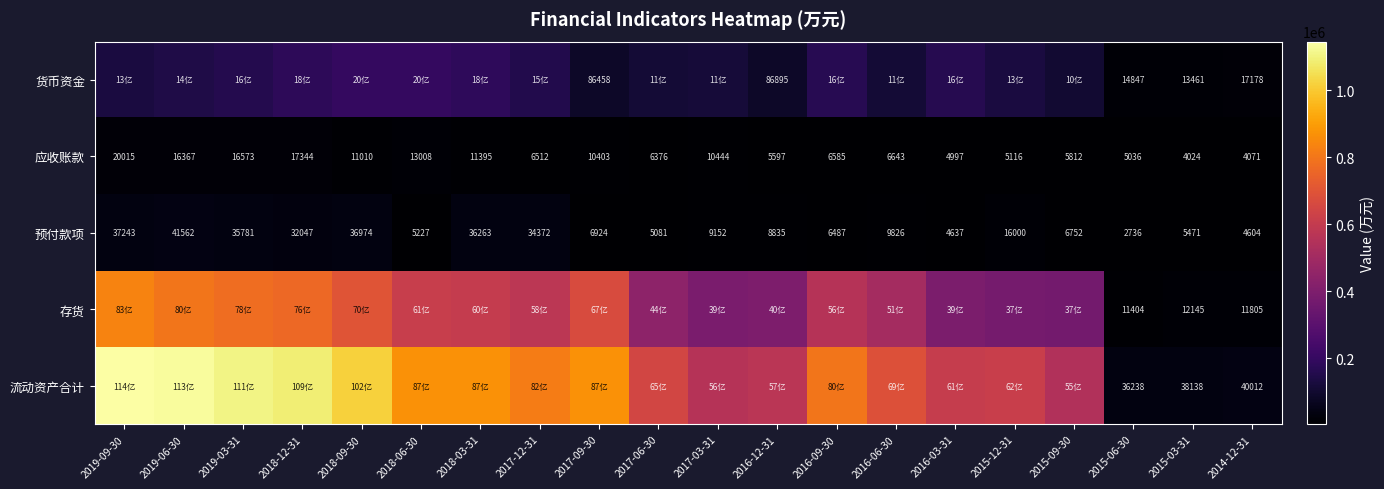

Is it true that 应收账款 equals 22980 at 2018-06-30?

False